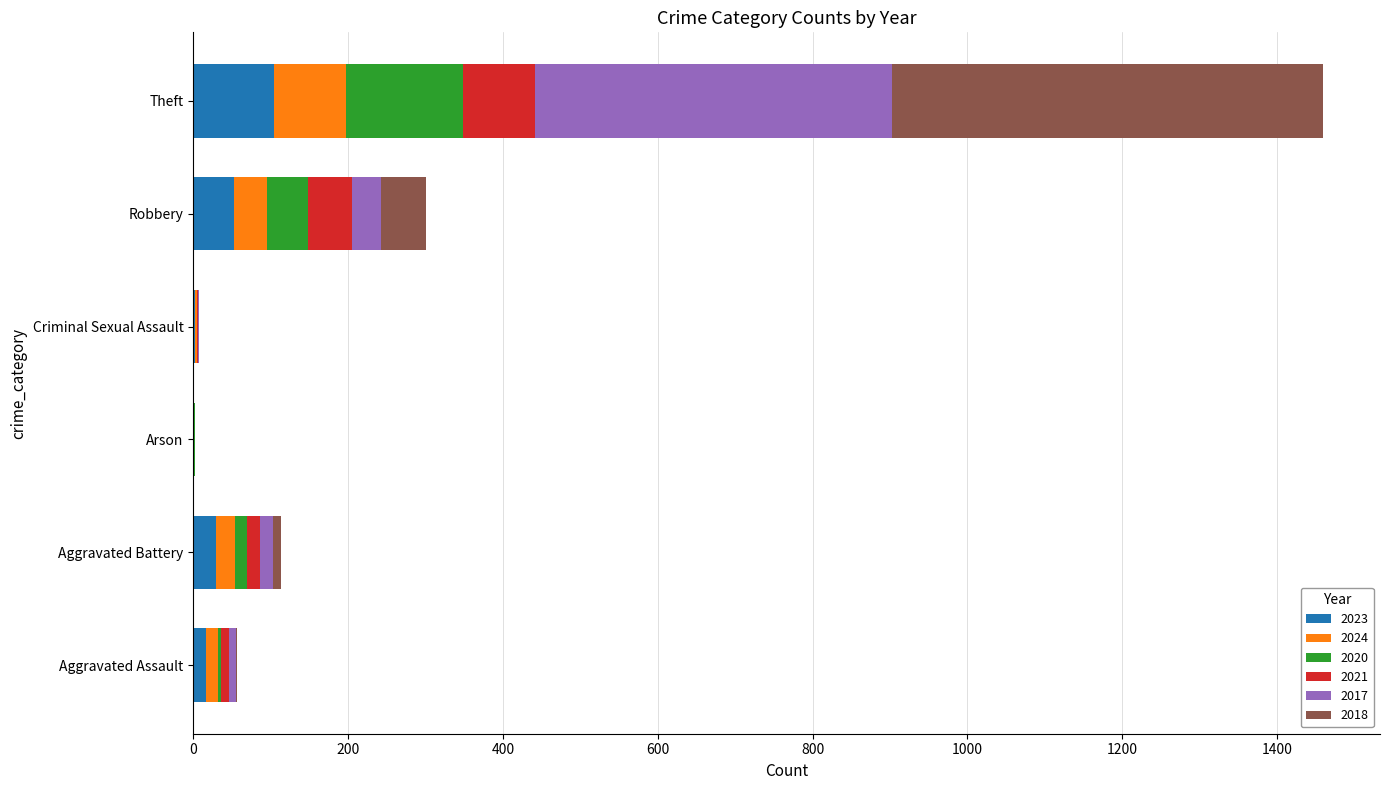

At which category is the sum across all series the highest?

Theft